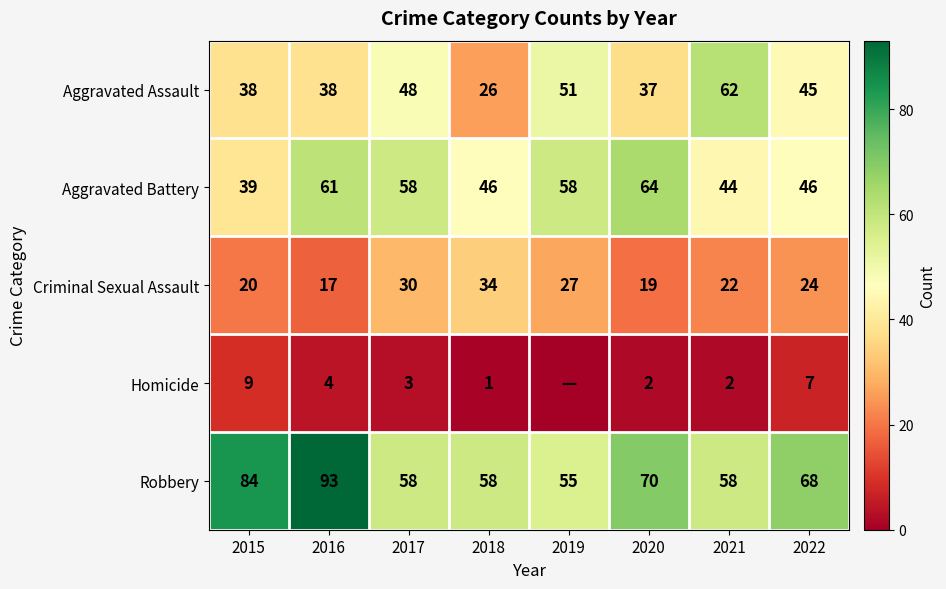

At 2015, list the series in order from largest to smallest.

Robbery, Aggravated Battery, Aggravated Assault, Criminal Sexual Assault, Homicide